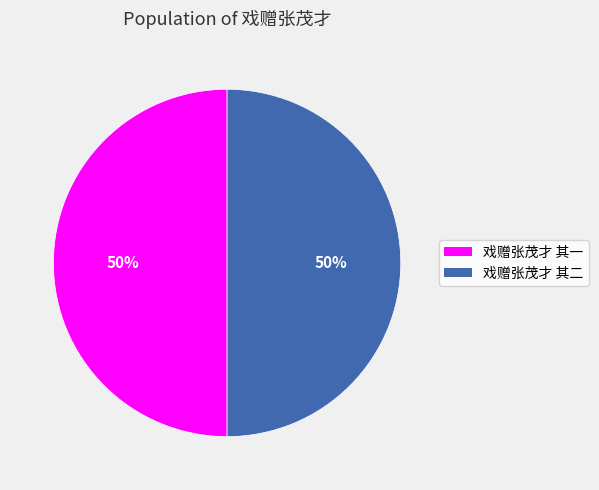

Is it true that 戏赠张茂才 其一 is 57% of the pie?

False